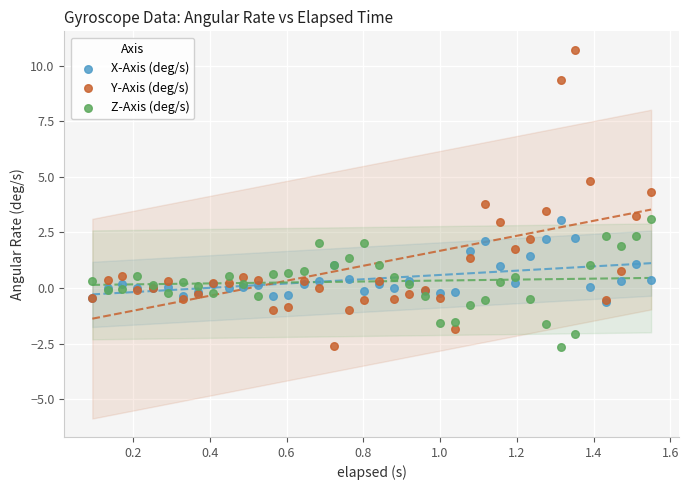

What are all the series names shown in the legend?

X-Axis (deg/s), Y-Axis (deg/s), Z-Axis (deg/s)